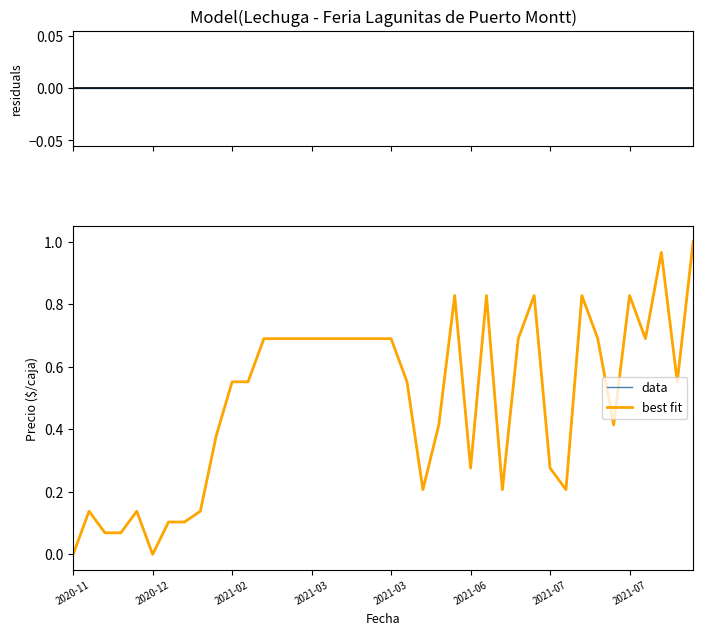

True or false: best fit and residuals intersect in this chart.

False